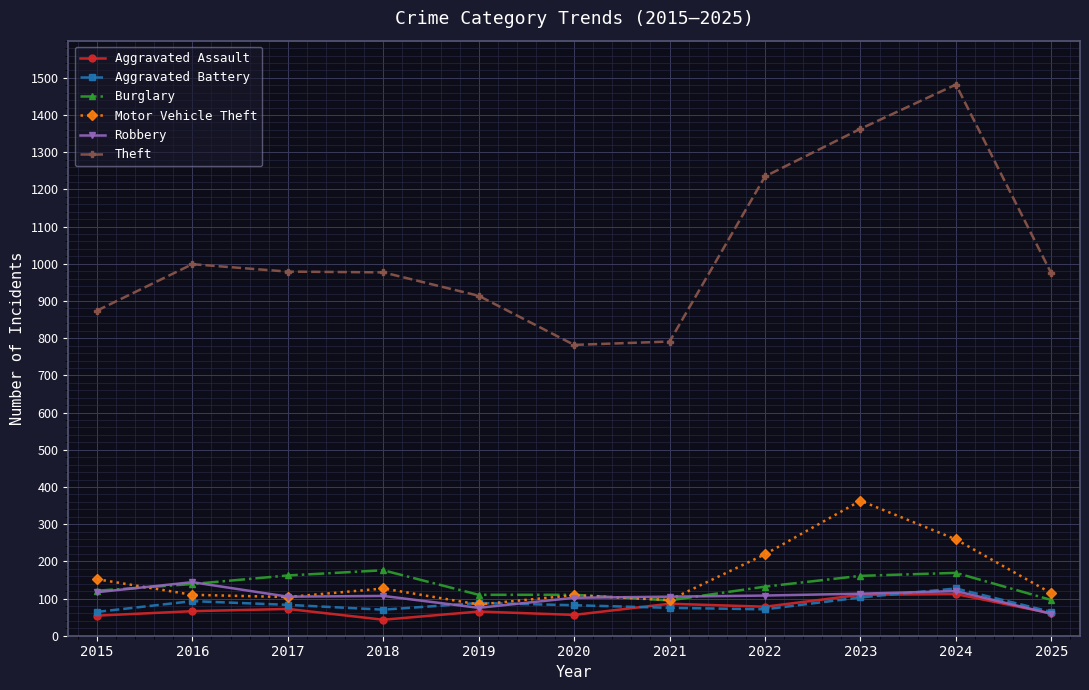

The value of Theft at 2025 is 974. True or false?

True